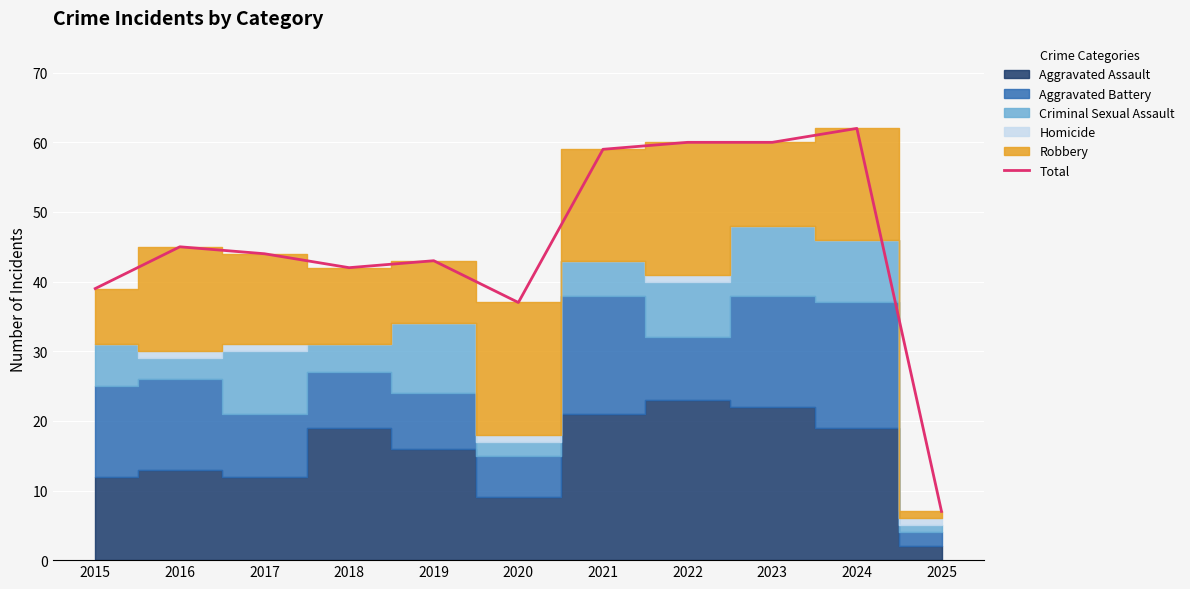

Which category has the highest value across all series?

2024